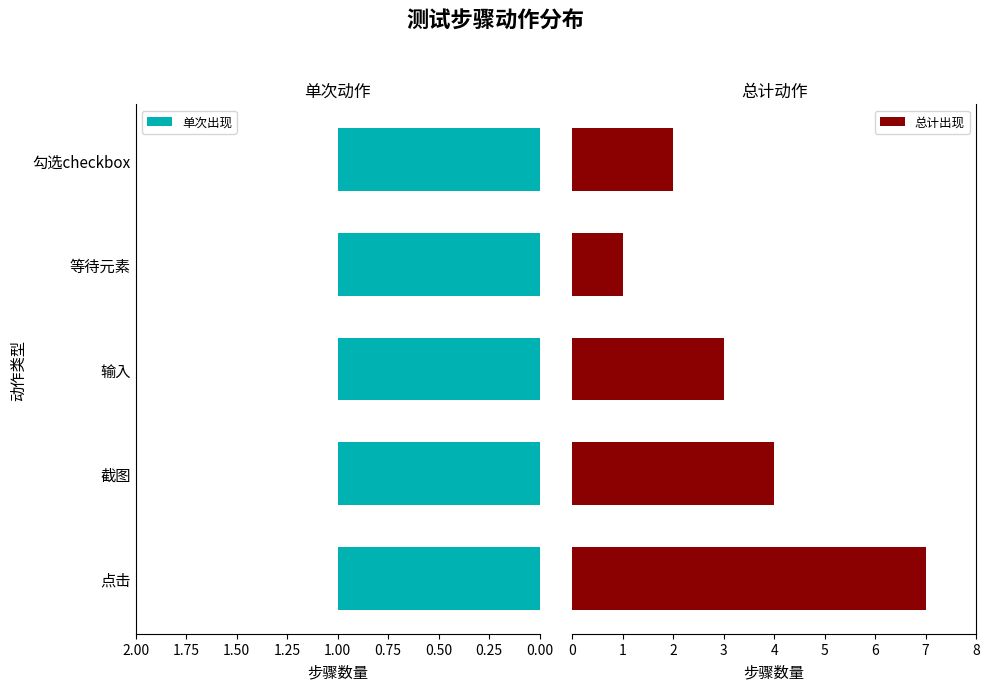

Rank the series by their maximum value, from lowest to highest.

单次出现, 总计出现